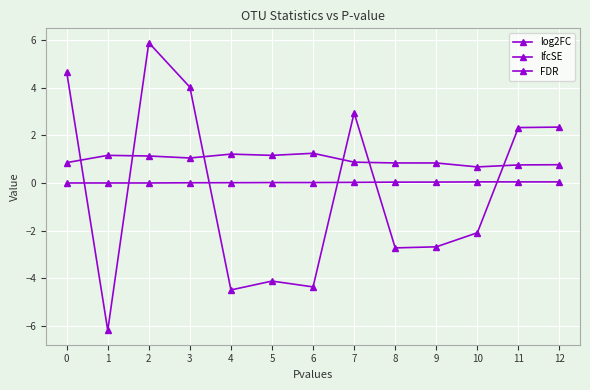

Which series has the largest total across all categories?

lfcSE